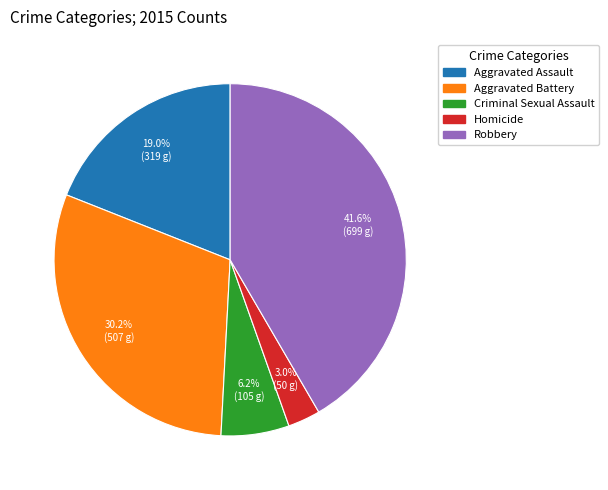

Which category has the biggest portion of the pie?

Robbery